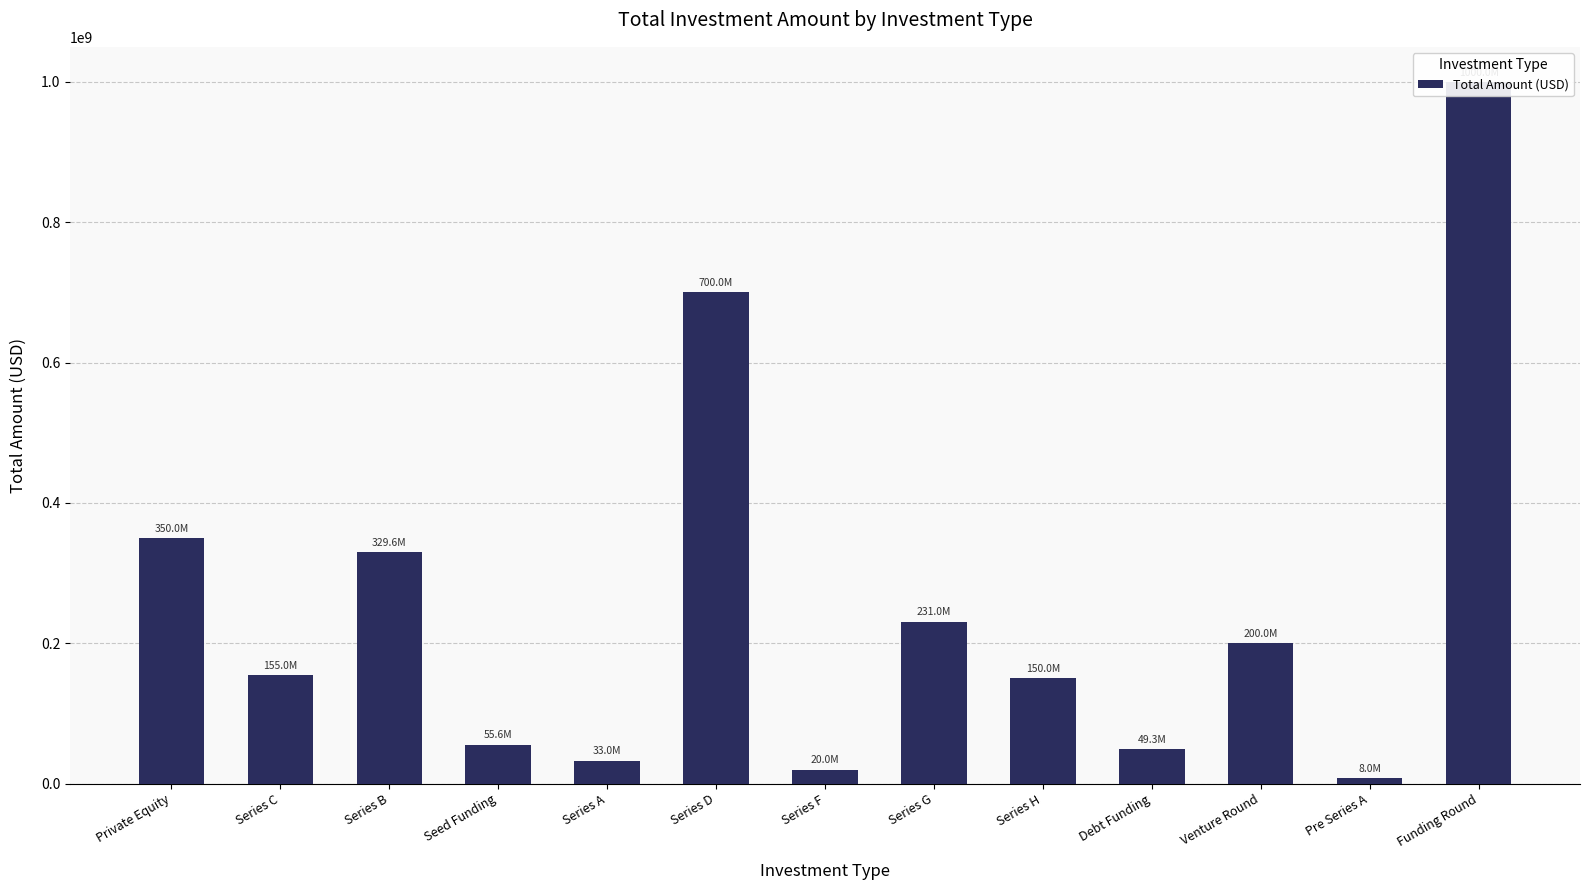

What is the change in value from Private Equity to Series A?

-317000000